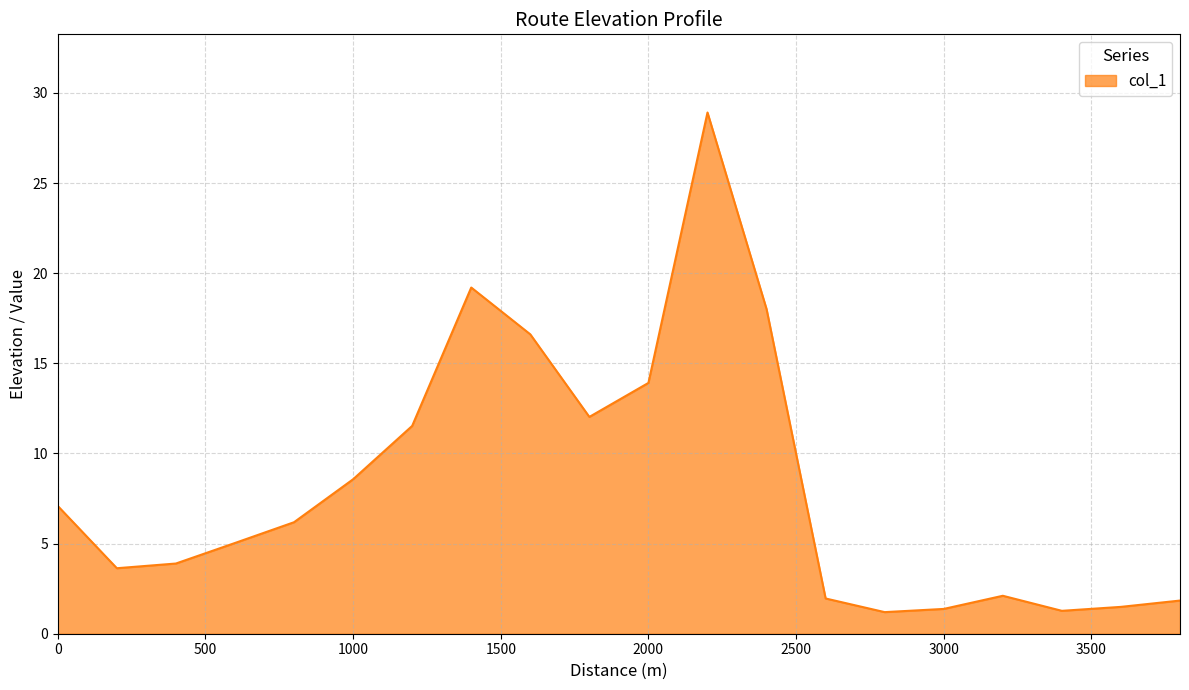

How many values are below 6?

10